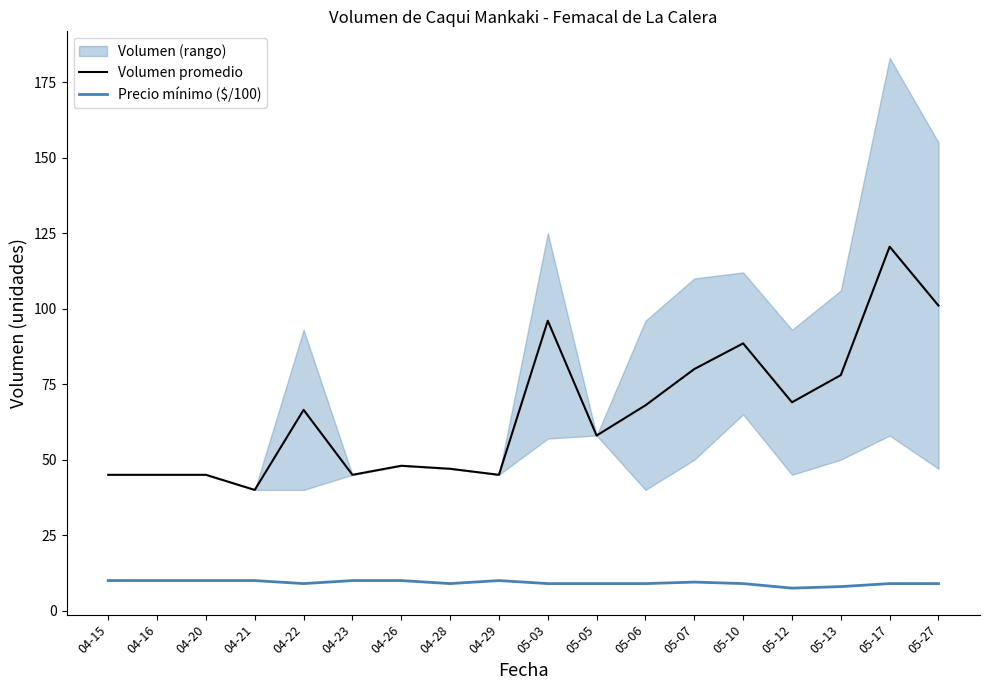

Where does the Volumen promedio series first go above 66?

04-22